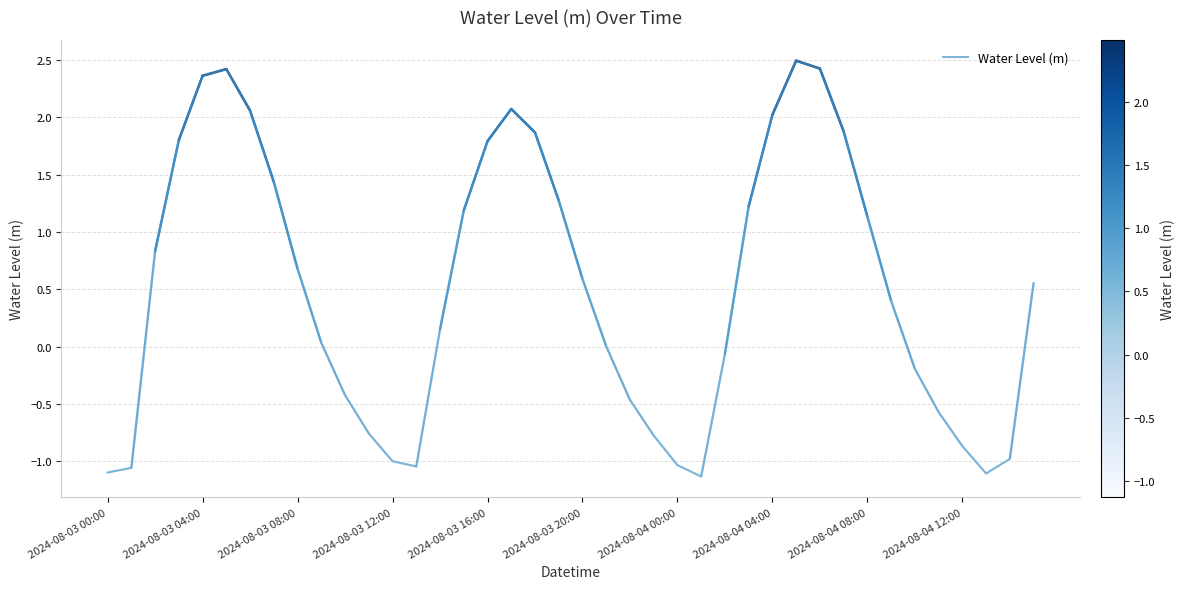

What is the maximum value shown in the chart?

2.5